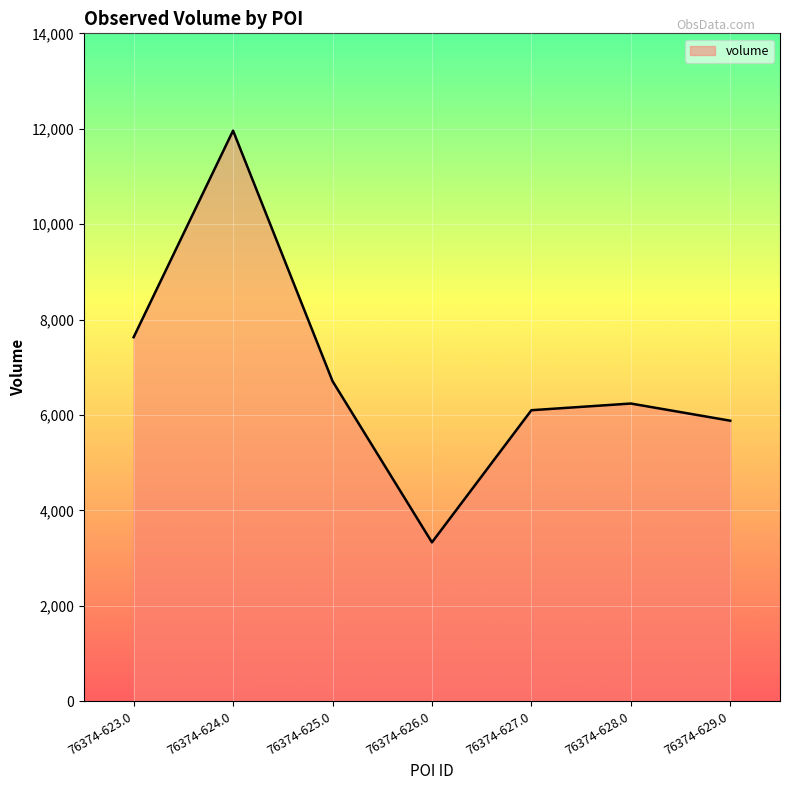

Reading left to right, transcribe all the data shown in this chart.

76374-623.0=7630	76374-624.0=11960	76374-625.0=6710	76374-626.0=3330	76374-627.0=6100	76374-628.0=6240	76374-629.0=5880